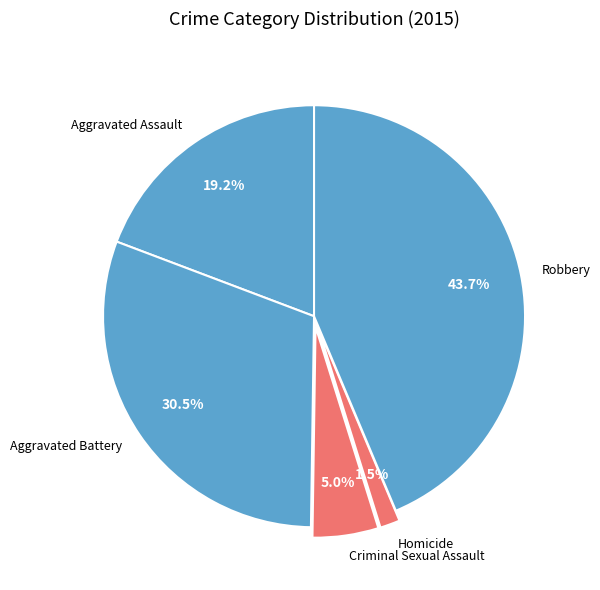

True or false: Criminal Sexual Assault accounts for 5% of the total.

True